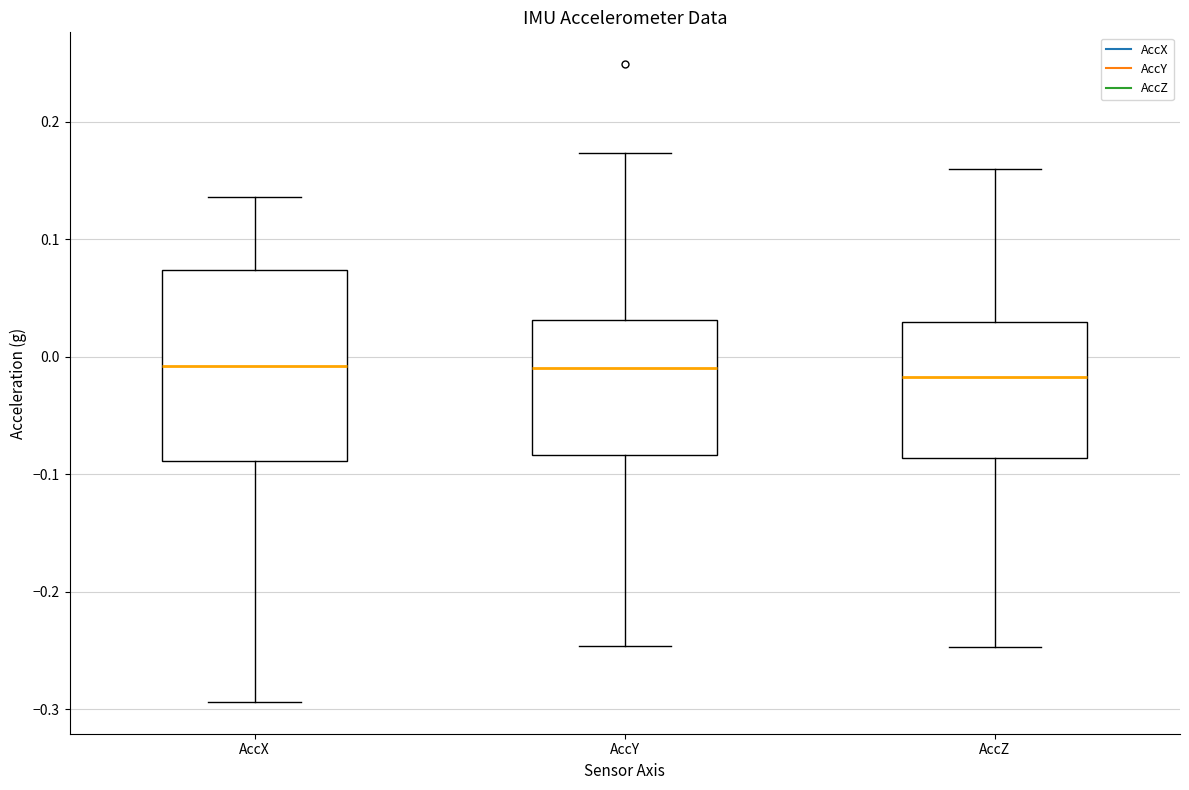

Reading left to right, transcribe this box plot: for each box, give where its median line is, the range the box spans, and where its two whiskers end, as read against the y-axis. The values are not printed on the chart, so give them approximately, as read against the axis.

AccX: median -0.01, box -0.09 to 0.07, whiskers -0.29 to 0.14
AccY: median -0.01, box -0.08 to 0.03, whiskers -0.25 to 0.17
AccZ: median -0.02, box -0.09 to 0.03, whiskers -0.25 to 0.16